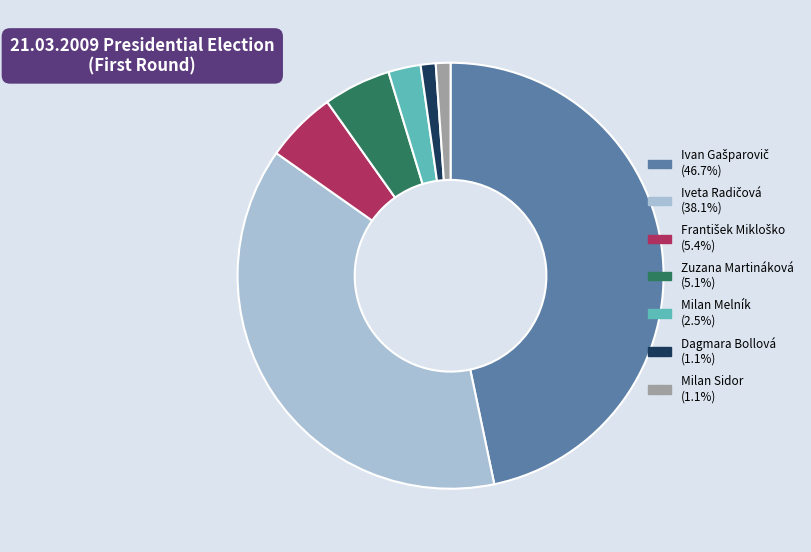

Is there a majority slice in this chart?

No